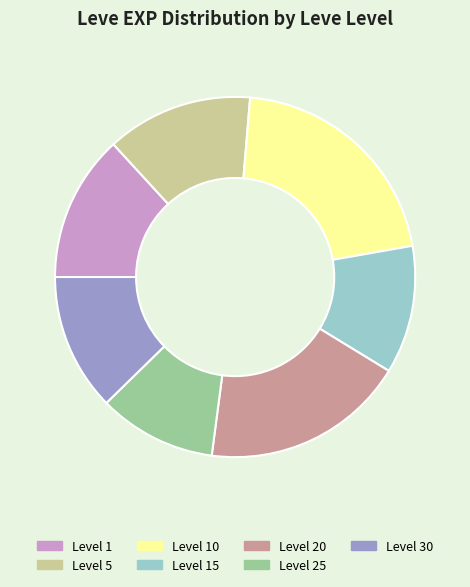

Between Level 20 and Level 15, which is larger?

Level 20